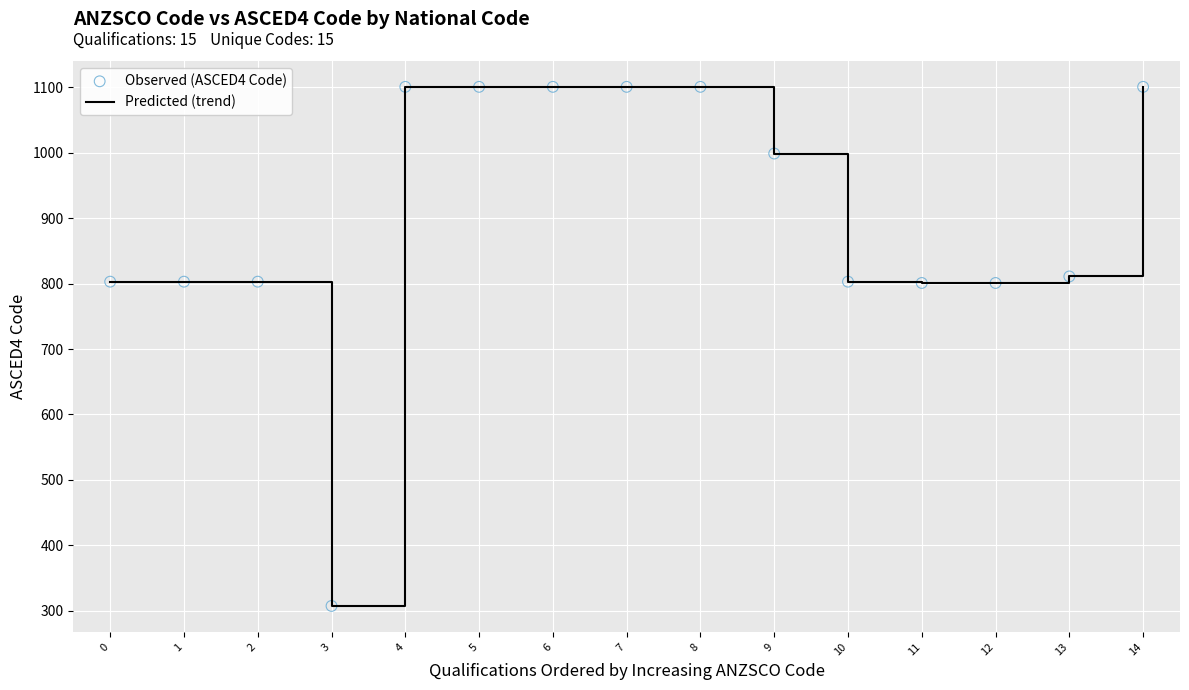

Read the value at 8, to the nearest 100.

1100